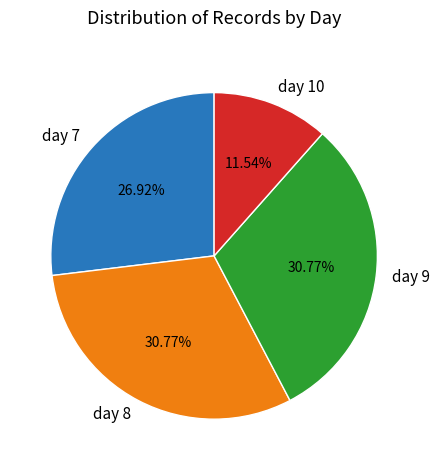

To the nearest percent, what percentage of the pie is day 9?

31%